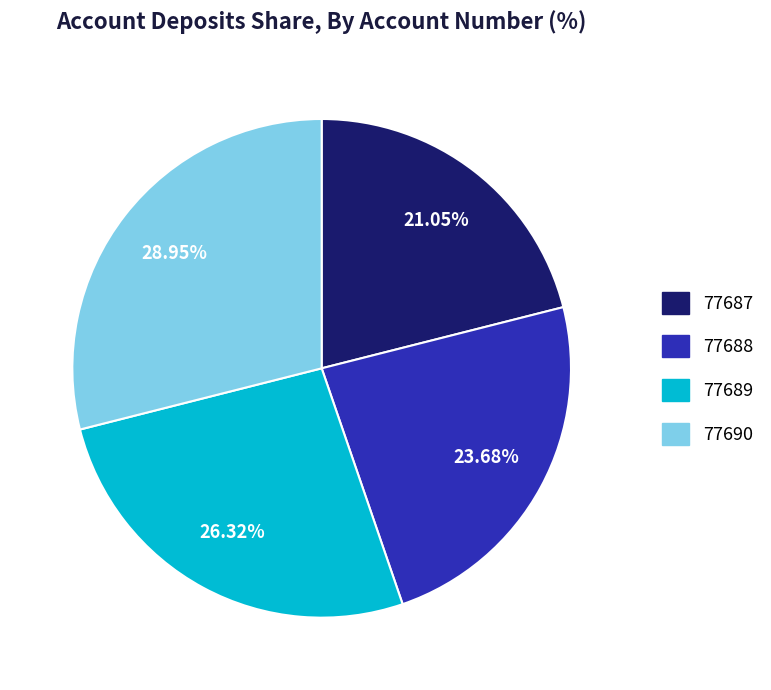

What is the ratio of the value at 77689 to the value at 77690?

0.9